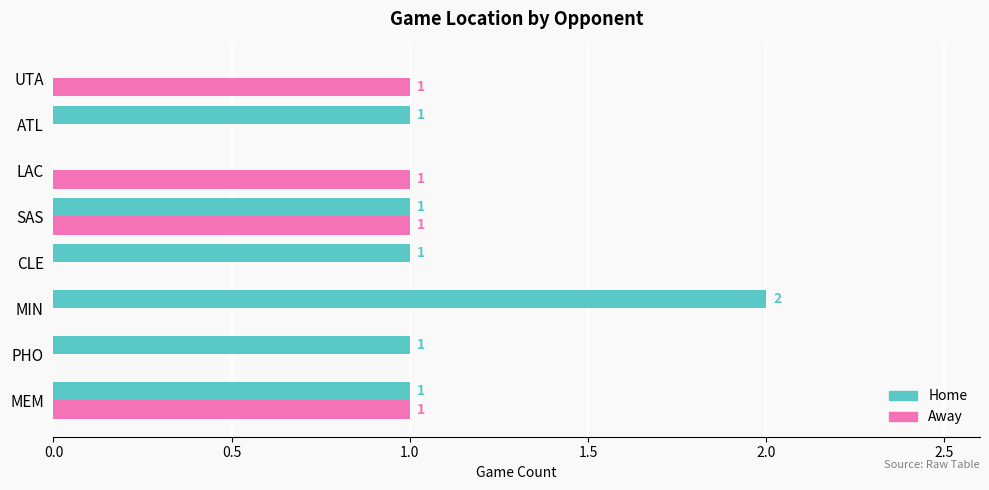

What are all the series names shown in the legend?

Home, Away